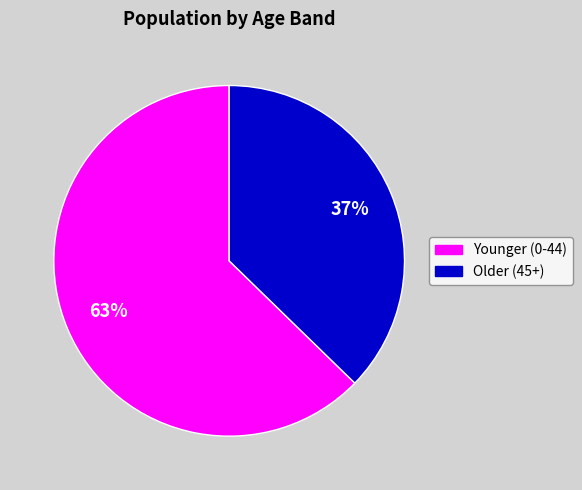

Is there a majority slice in this chart?

Yes